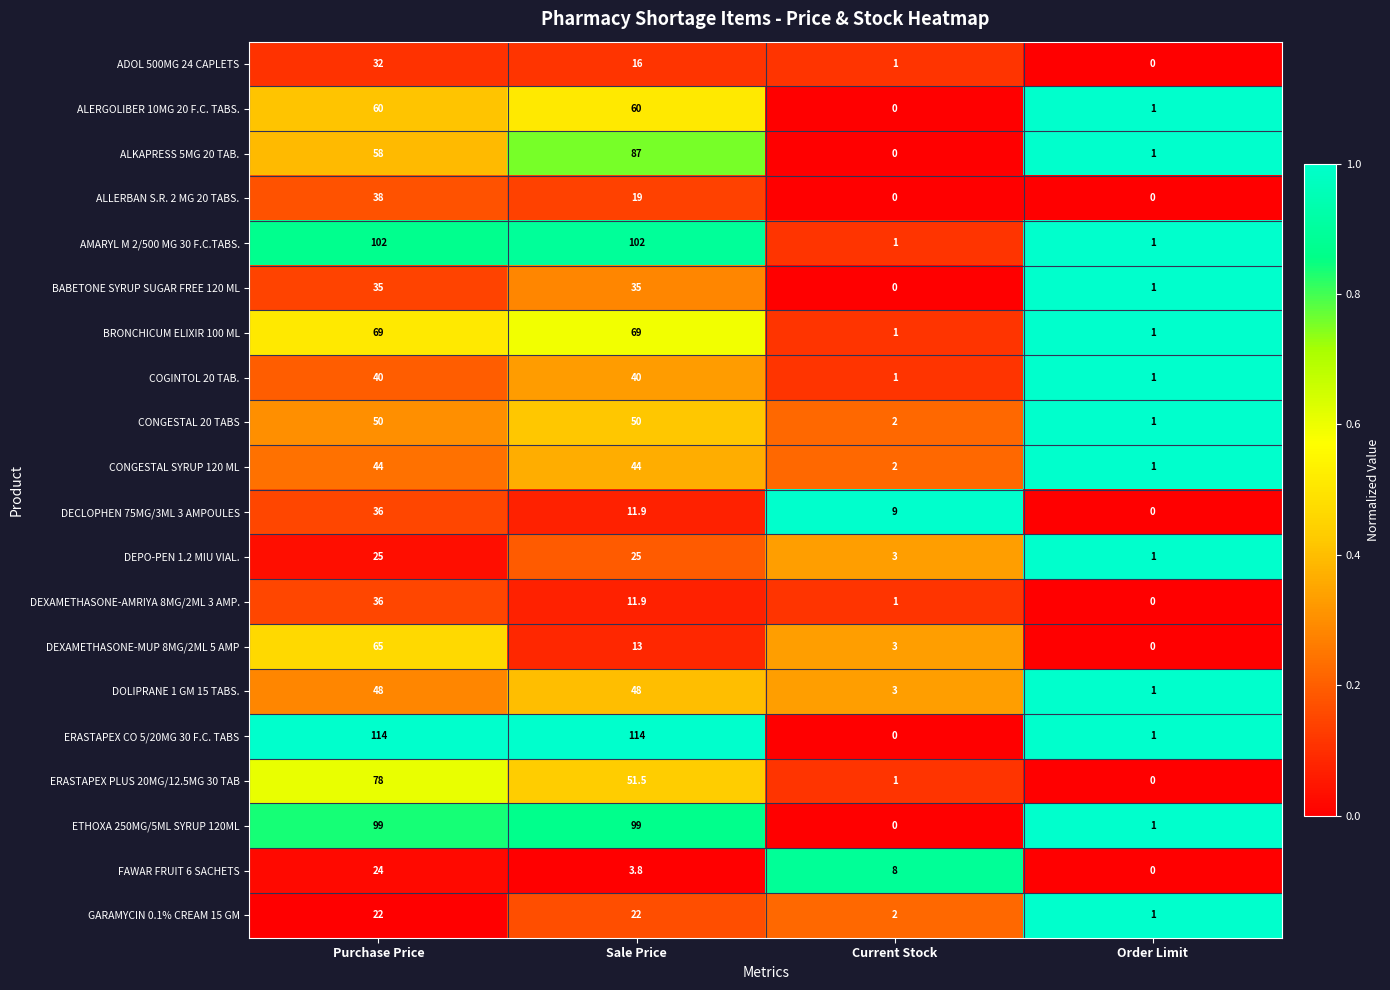

The ETHOXA 250MG/5ML SYRUP 120ML series shows 0.0 at Current Stock. True or false?

True